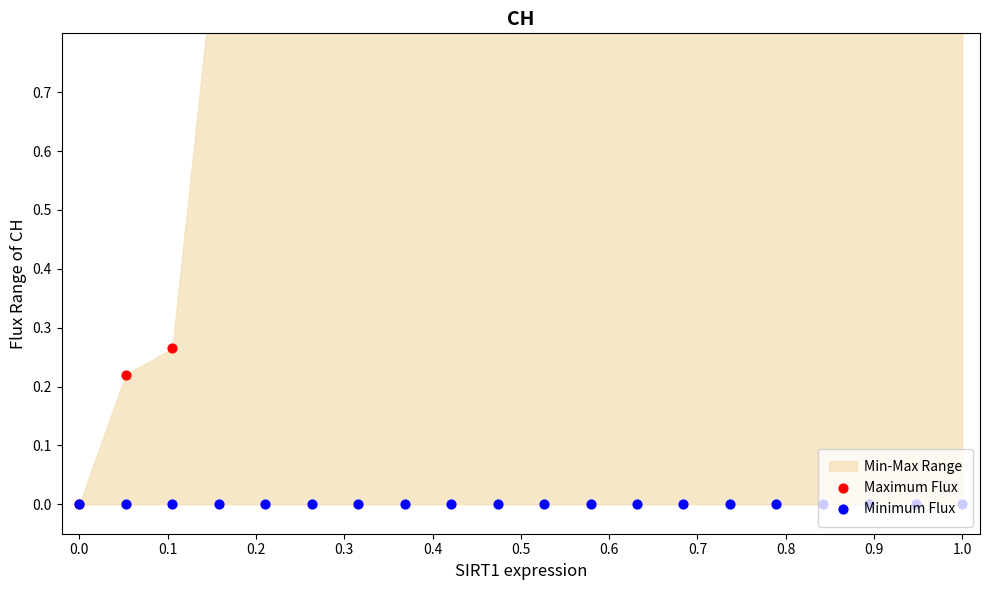

Which series has the largest Y range (max minus min)?

Maximum Flux